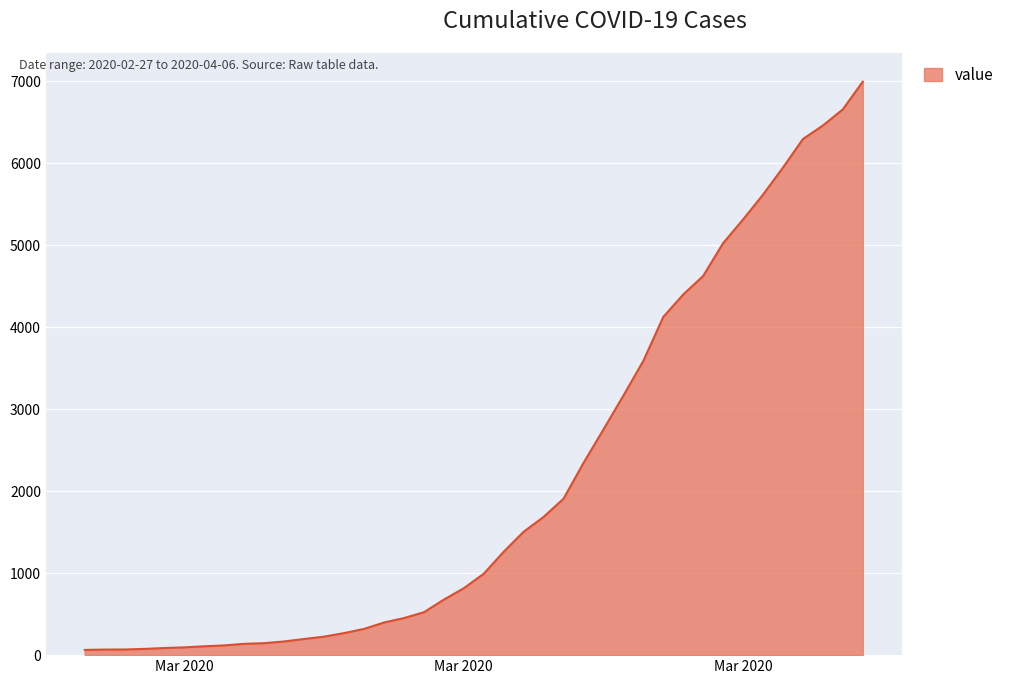

What is the maximum value shown in the chart?

6995